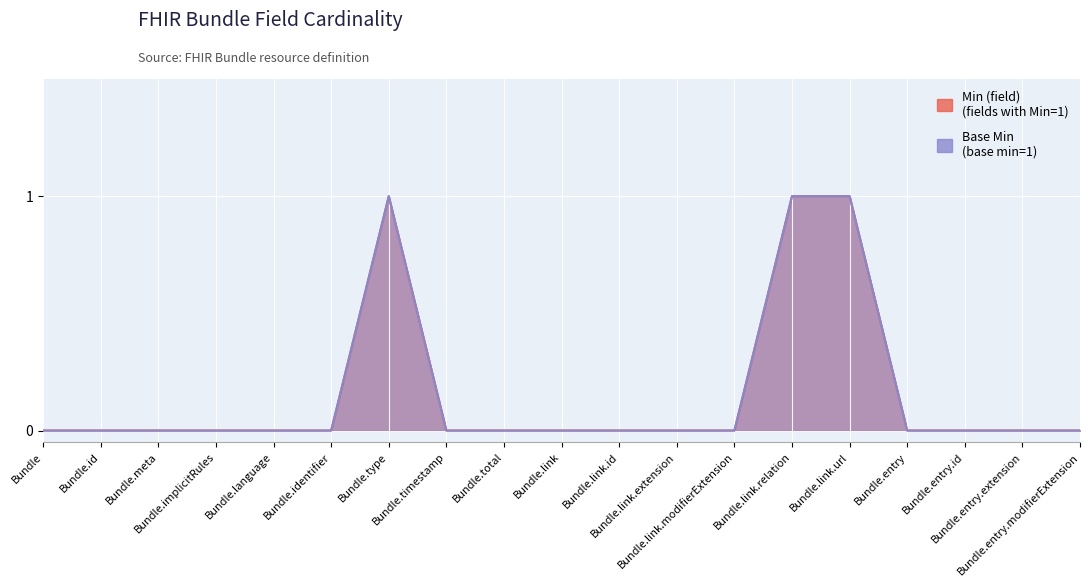

What is the difference between the second highest and minimum values in the Min (field) series?

1